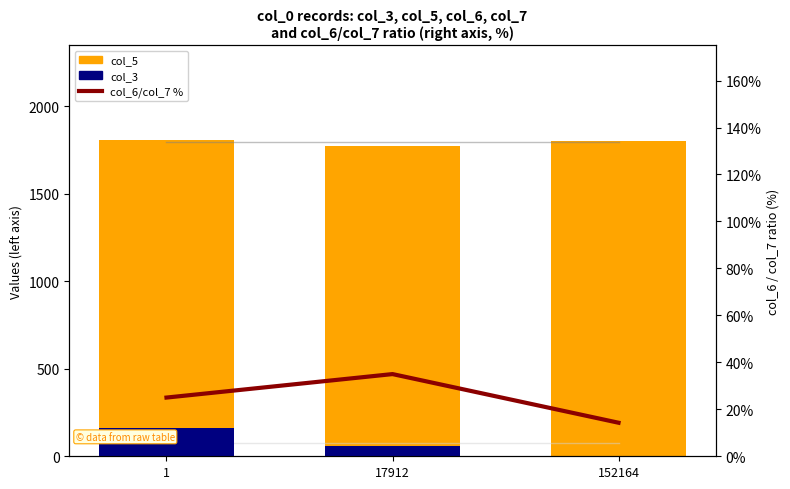

Does the chart contain any negative values?

No